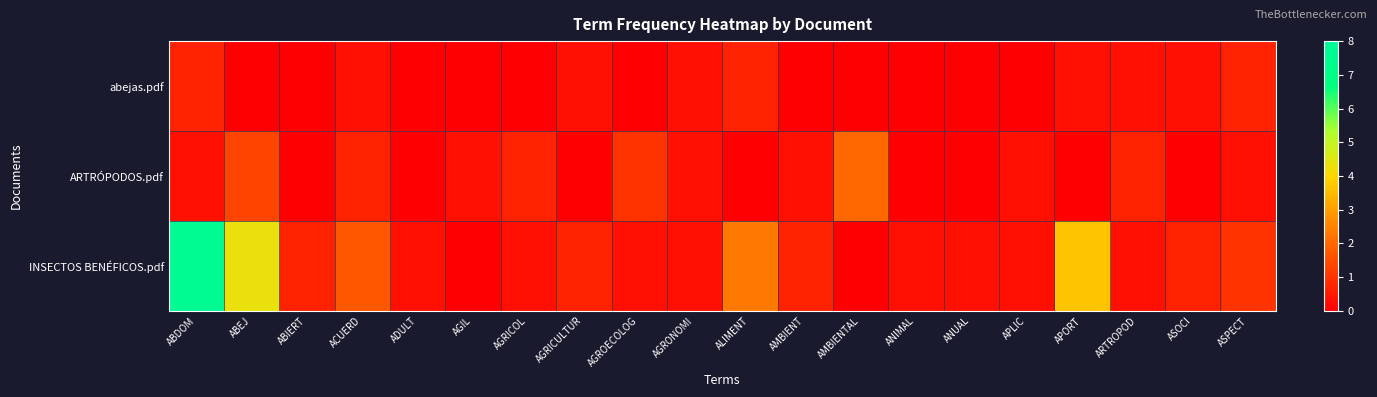

Reading left to right, extract all data points from this chart.

abejas.pdf: ABDOM=0.7	ABEJ=0.0	ABIERT=0.0	ACUERD=0.3	ADULT=0.0	AGIL=0.0	AGRICOL=0.0	AGRICULTUR=0.3	AGROECOLOG=0.0	AGRONOMI=0.3	ALIMENT=0.7	AMBIENT=0.0	AMBIENTAL=0.0	ANIMAL=0.0	ANUAL=0.0	APLIC=0.0	APORT=0.3	ARTROPOD=0.3	ASOCI=0.3	ASPECT=0.7
ARTRÓPODOS.pdf: ABDOM=0.3	ABEJ=1.3	ABIERT=0.0	ACUERD=0.7	ADULT=0.0	AGIL=0.3	AGRICOL=0.7	AGRICULTUR=0.0	AGROECOLOG=1.0	AGRONOMI=0.3	ALIMENT=0.0	AMBIENT=0.3	AMBIENTAL=2.0	ANIMAL=0.0	ANUAL=0.0	APLIC=0.3	APORT=0.0	ARTROPOD=0.7	ASOCI=0.0	ASPECT=0.3
INSECTOS BENÉFICOS.pdf: ABDOM=7.7	ABEJ=4.3	ABIERT=0.7	ACUERD=1.7	ADULT=0.3	AGIL=0.0	AGRICOL=0.3	AGRICULTUR=0.7	AGROECOLOG=0.3	AGRONOMI=0.3	ALIMENT=2.3	AMBIENT=0.7	AMBIENTAL=0.0	ANIMAL=0.3	ANUAL=0.3	APLIC=0.3	APORT=3.7	ARTROPOD=0.3	ASOCI=0.7	ASPECT=1.0